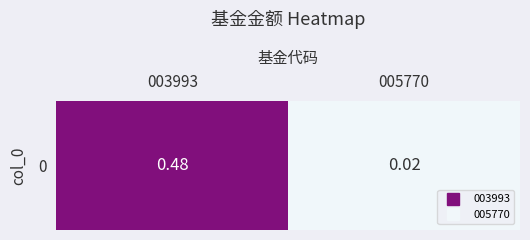

Is it true that the value at 003993 is 0.5?

True